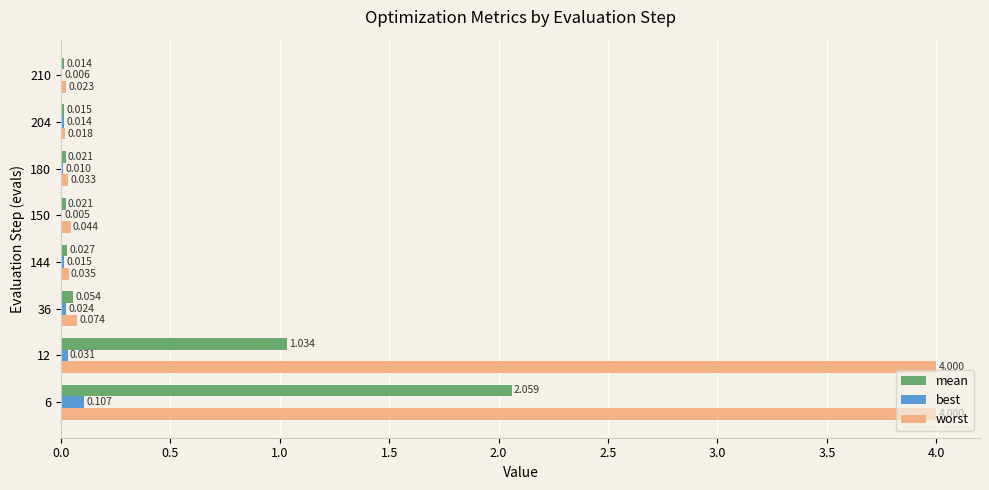

Which series changed the most between 36 and 210?

worst